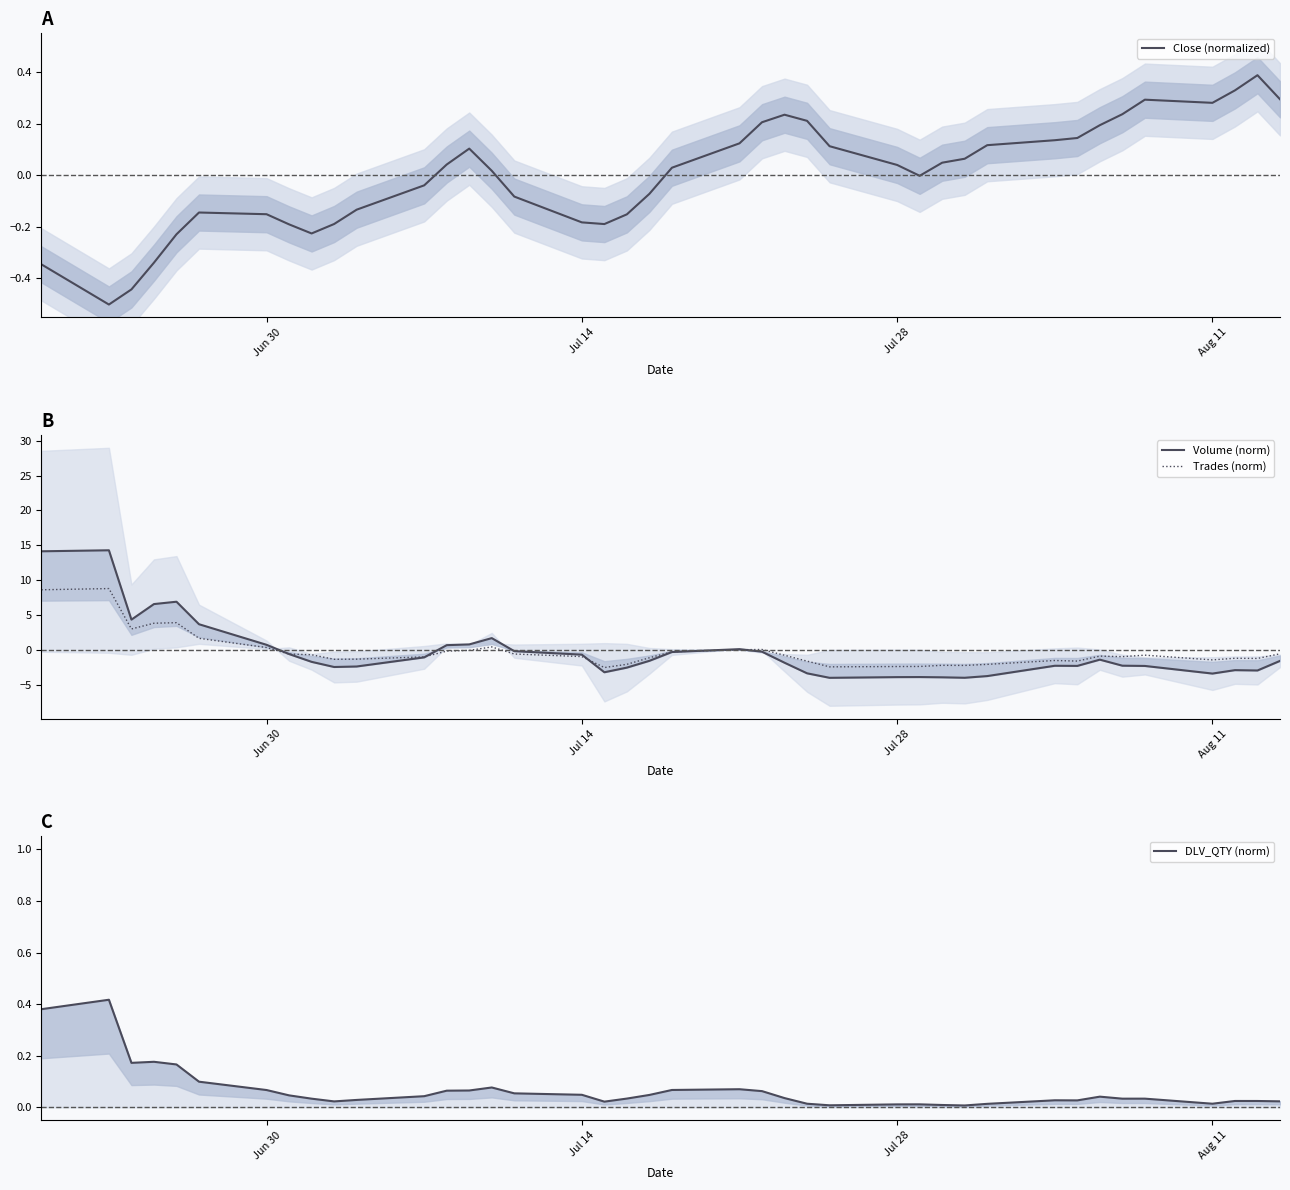

How many positive values does the Volume (norm) series have?

11